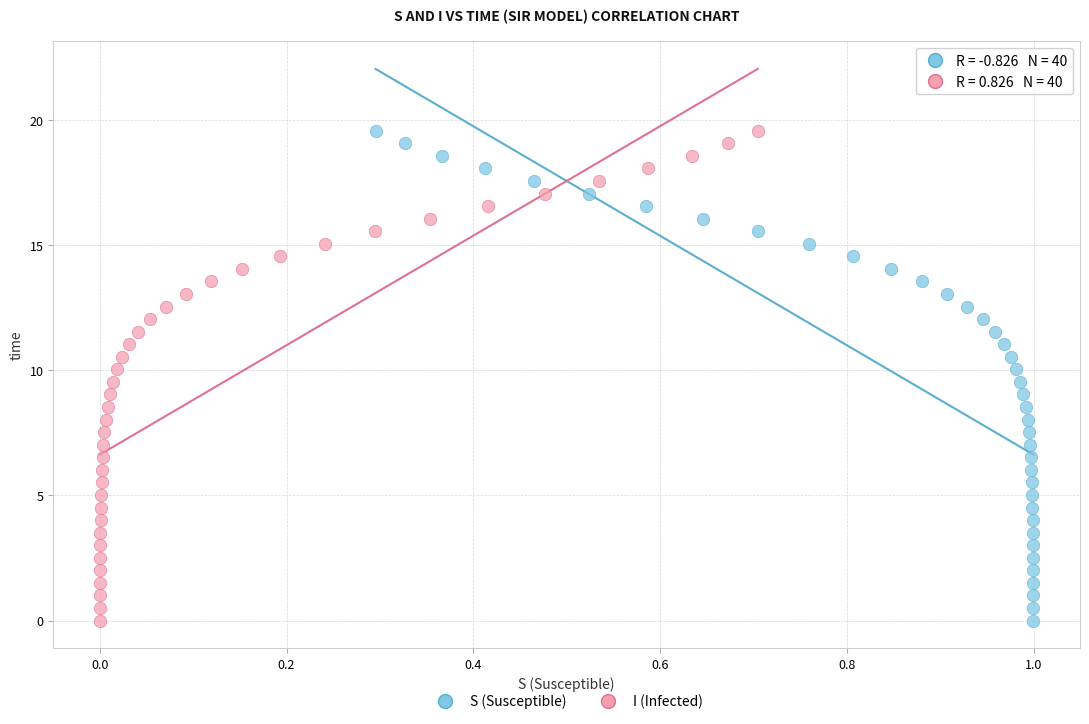

What are all the series names shown in the legend?

S (Susceptible), I (Infected)